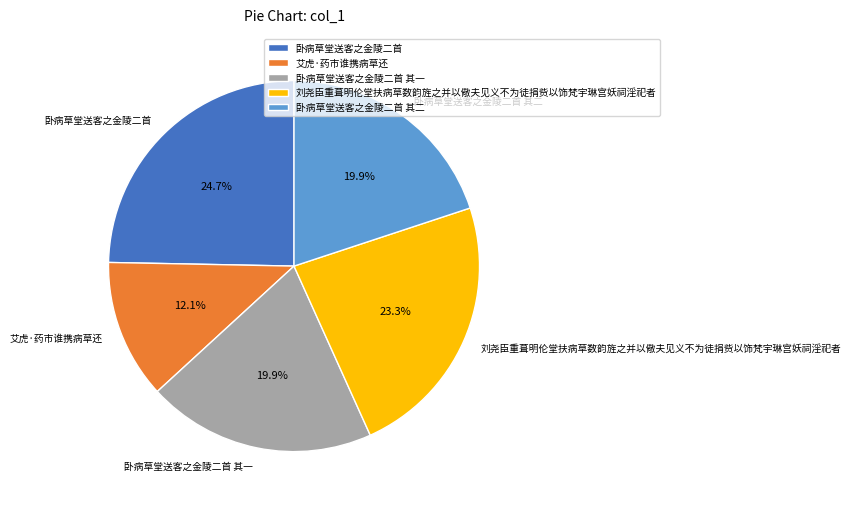

To the nearest percent, what is the difference between the largest and smallest slice percentages?

13%